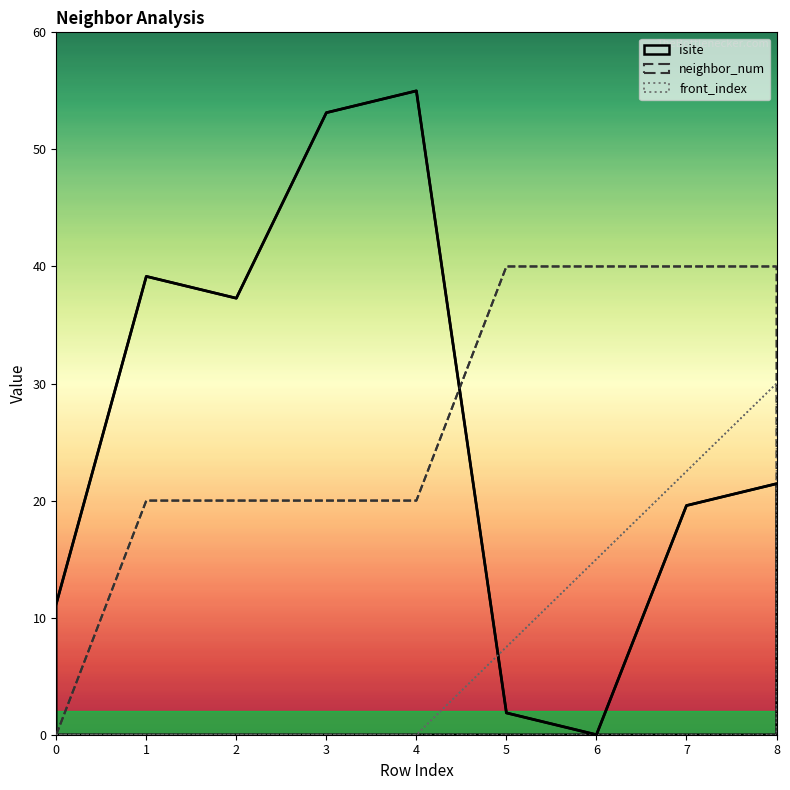

What is the value of the isite point at the 1st from the left?

11.2